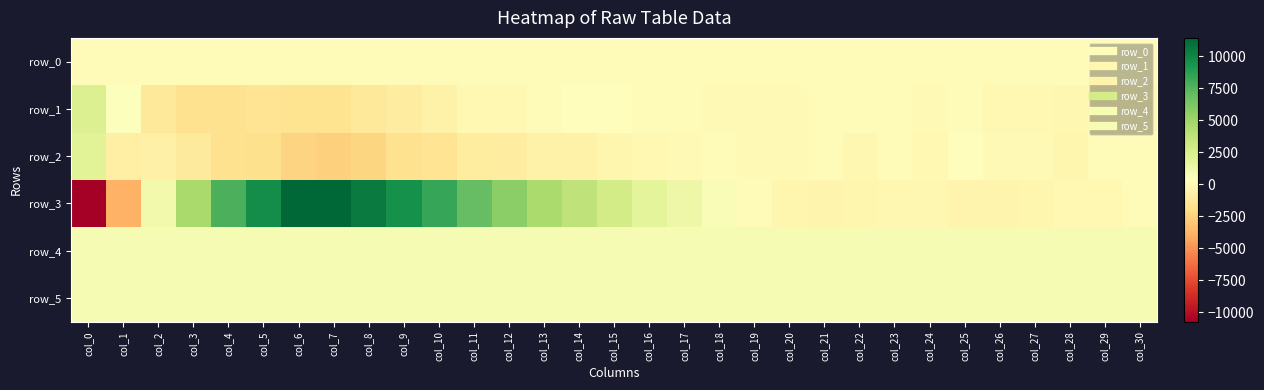

What is the difference between the maximum and minimum values in the row_5 series?

17.0